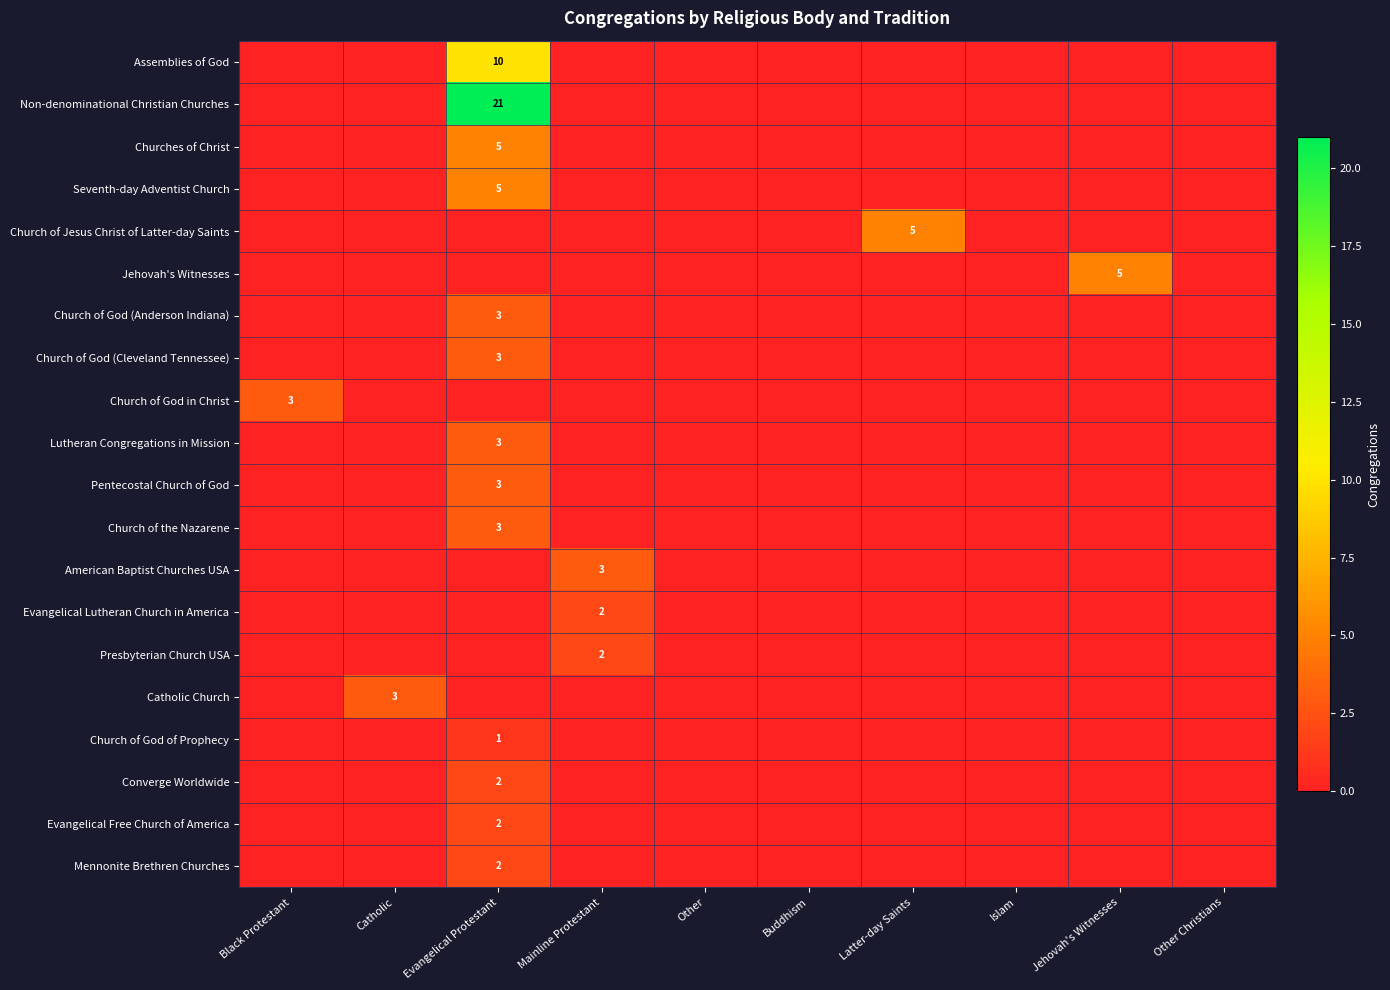

True or false: Catholic Church has a value of 1 at Catholic.

False